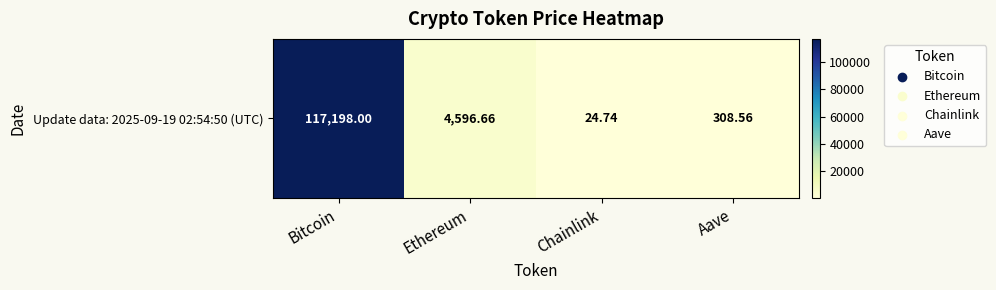

Rank the categories by value from highest to lowest.

Bitcoin, Ethereum, Aave, Chainlink